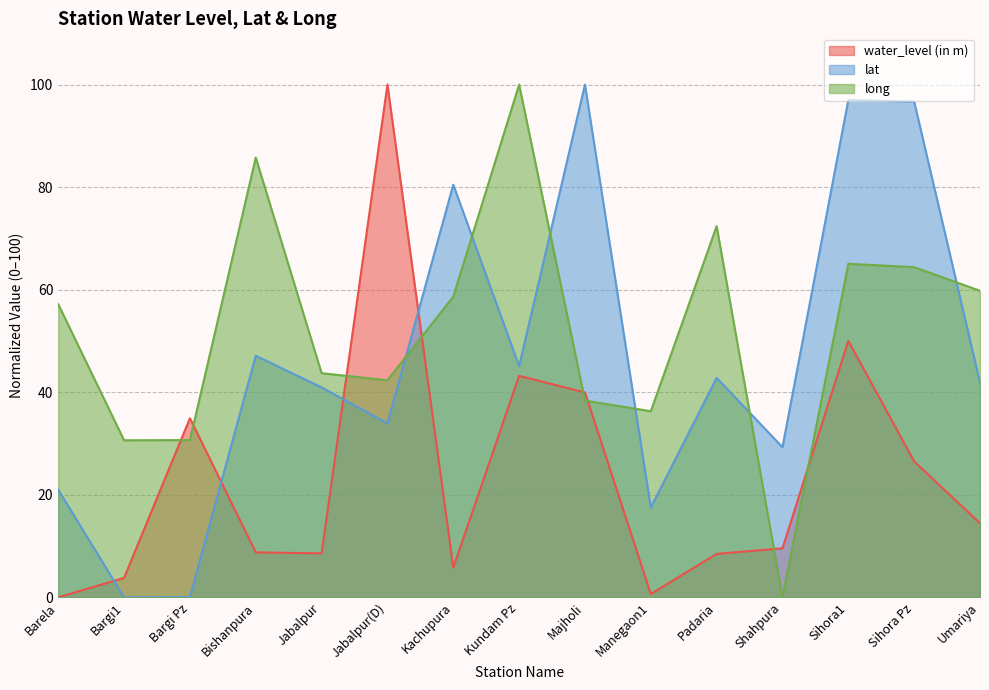

What is the difference between the long values at Kundam Pz and Umariya?

40.2